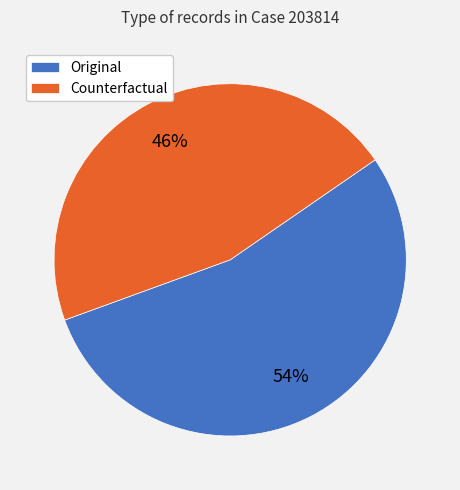

To the nearest percent, what is the average slice percentage?

50%